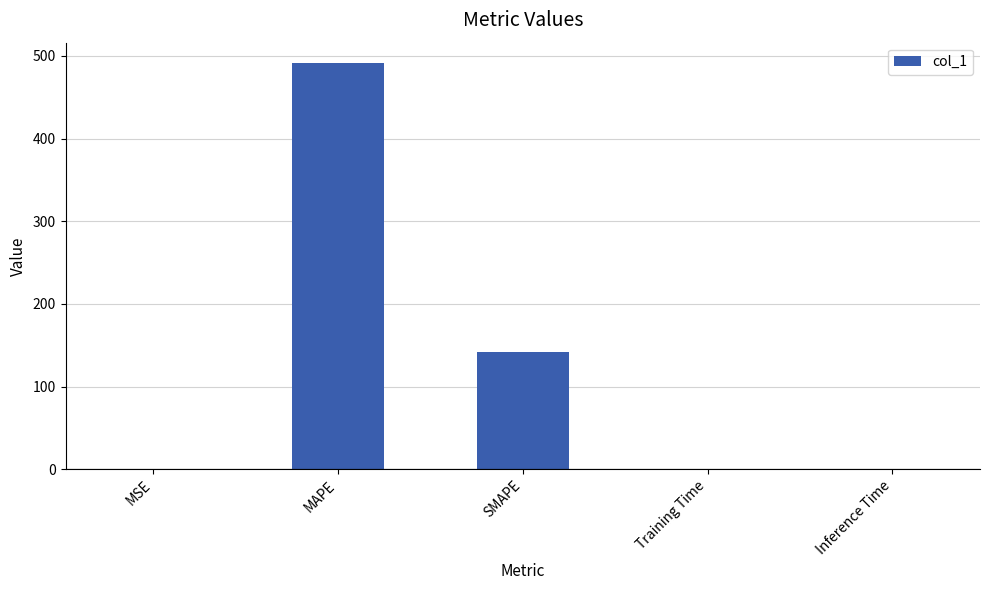

The value at SMAPE is 142.2. True or false?

True